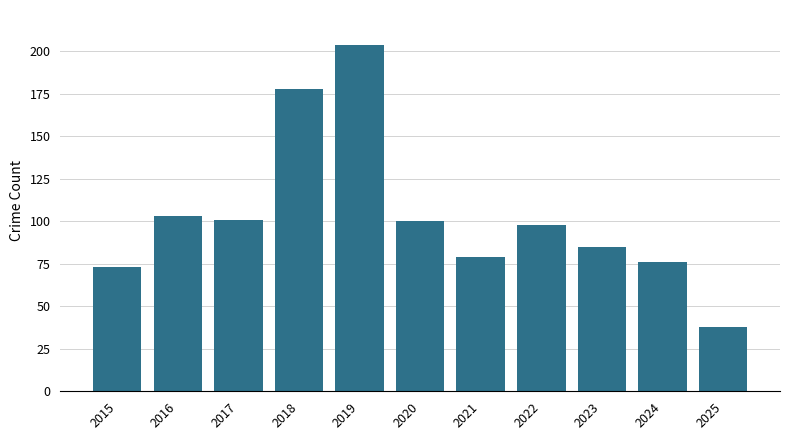

Are the bars horizontal?

No